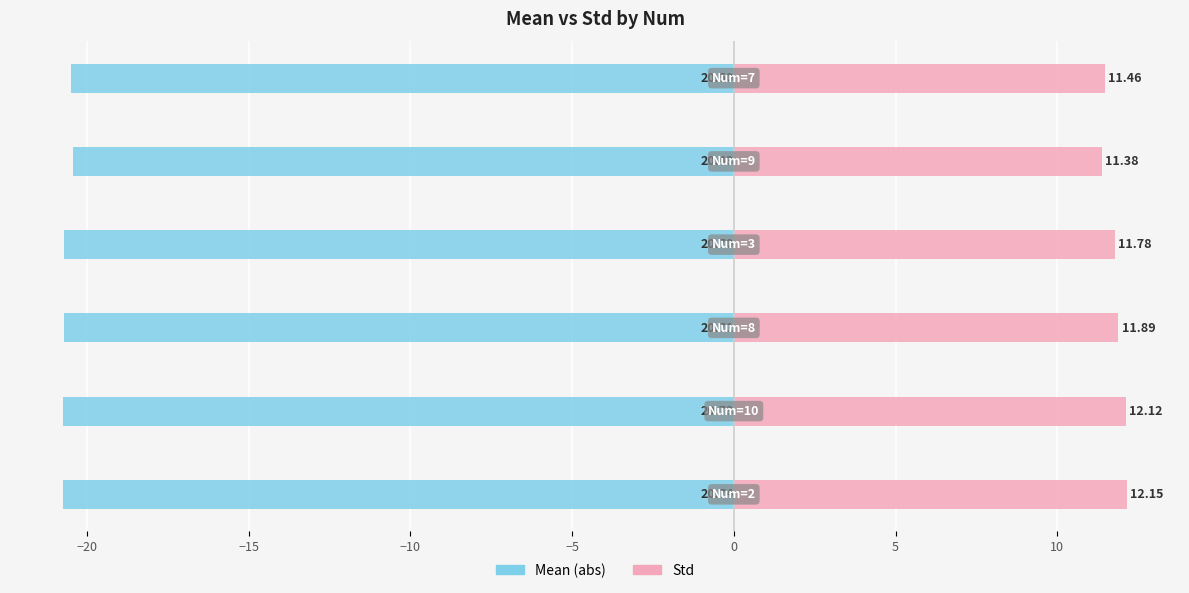

Count the number of data series in this chart.

2